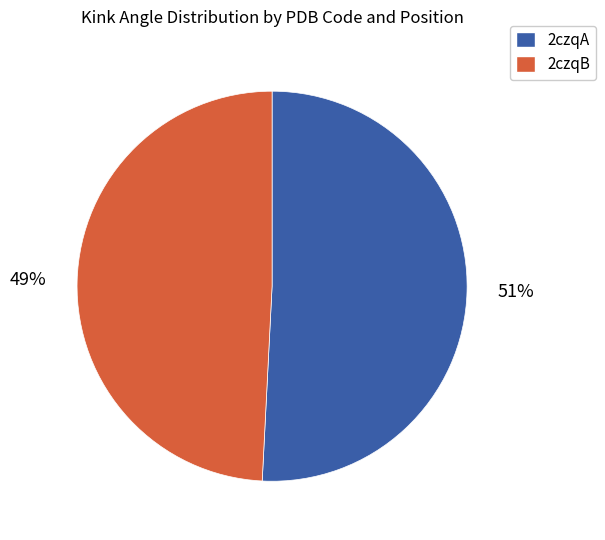

The 2czqB slice represents 38% of the pie. True or false?

False